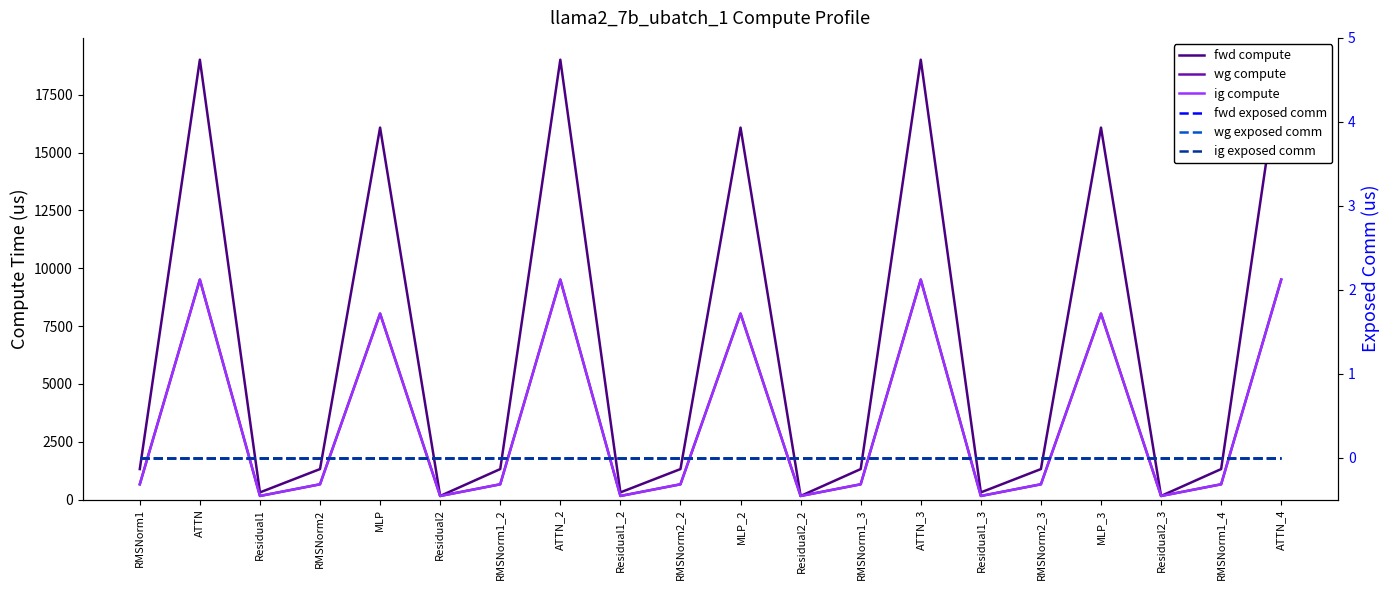

Between MLP and ATTN_3, which is larger?

ATTN_3